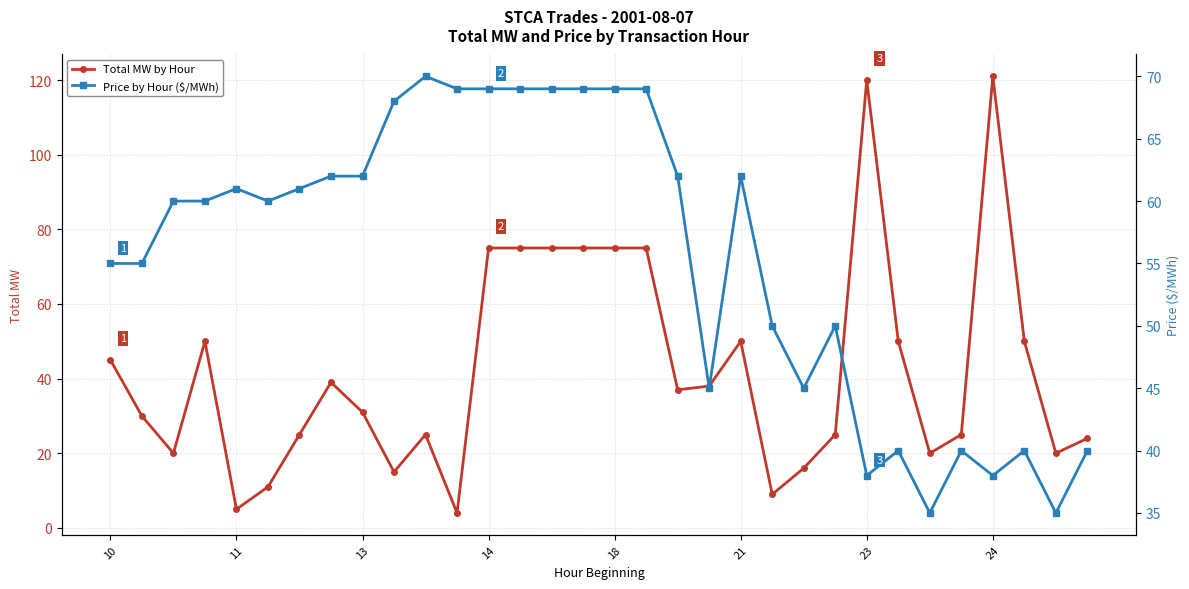

True or false: Total MW by Hour has more than 2 points higher than both neighbors.

True